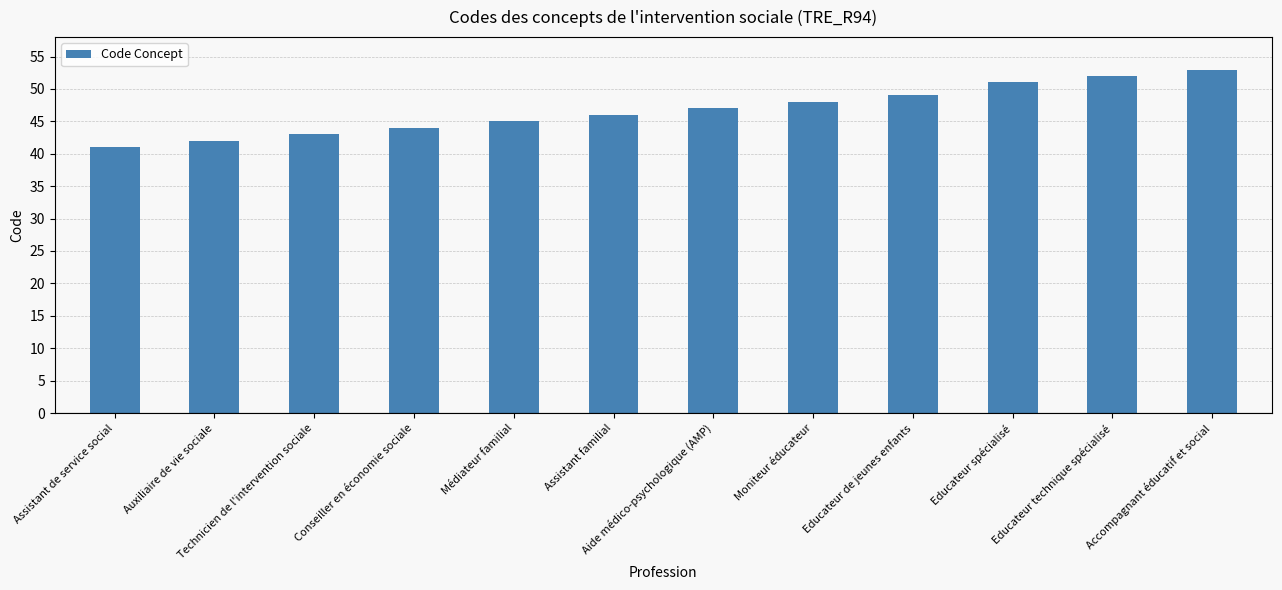

True or false: the data shows 44 at Conseiller en économie sociale.

True